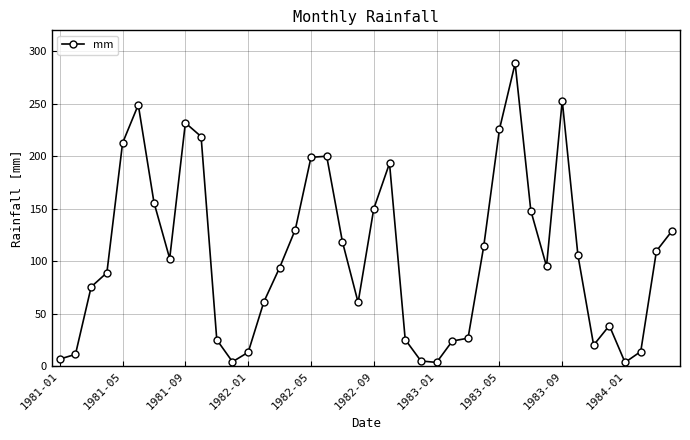

What is the value of the 29th point from the left?

225.6